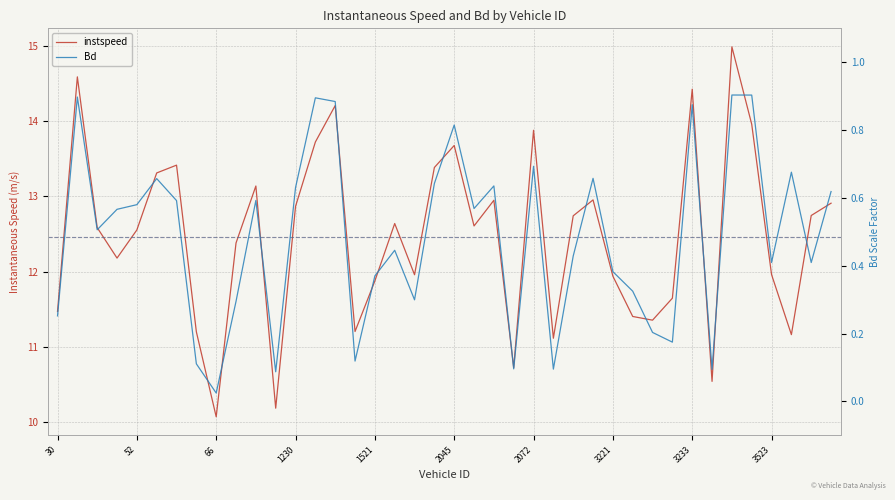

Count the number of categories in the chart.

40